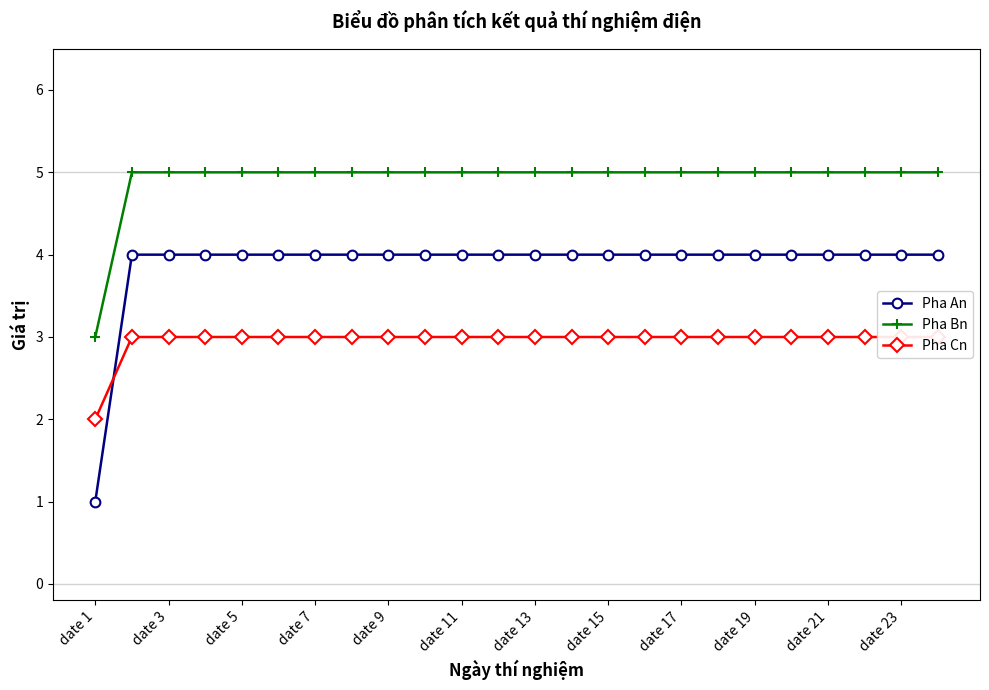

At how many categories does at least one series exceed 4?

23